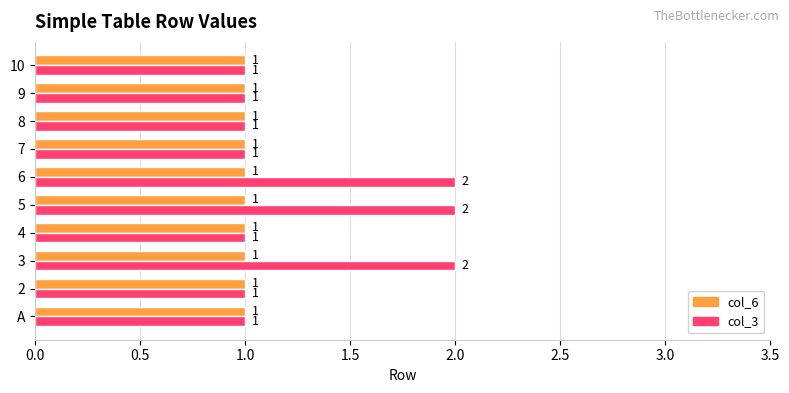

Which series changed the most between A and 5?

col_3